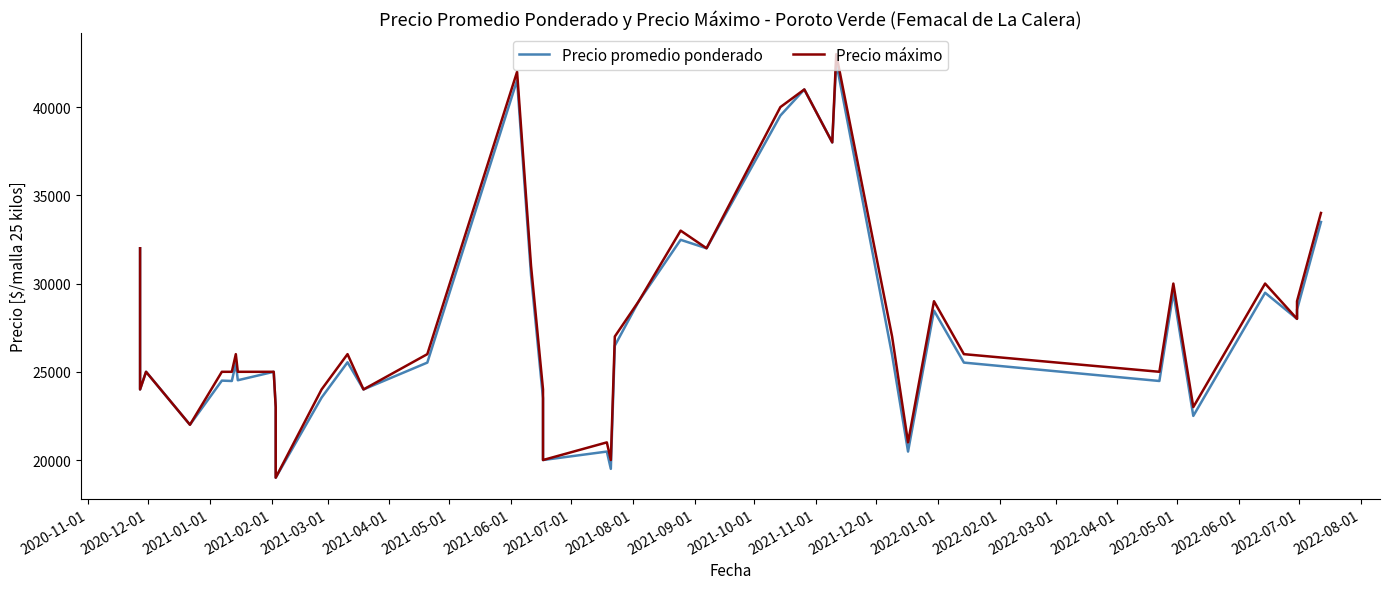

How many interior local valleys does the Precio promedio ponderado series have?

14